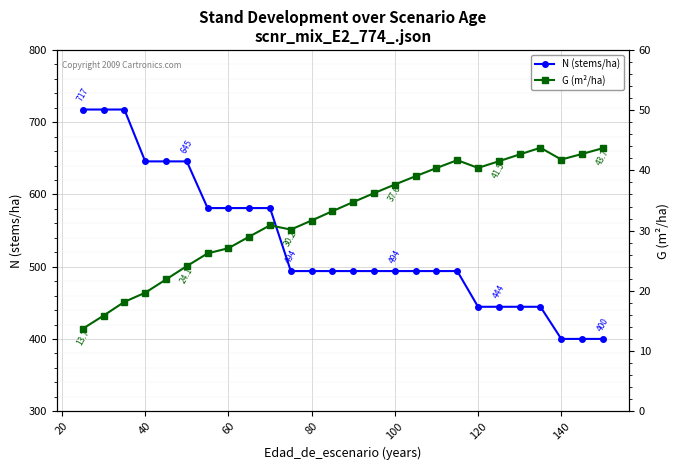

The value of N (stems/ha) at 60 is 230.5. True or false?

False